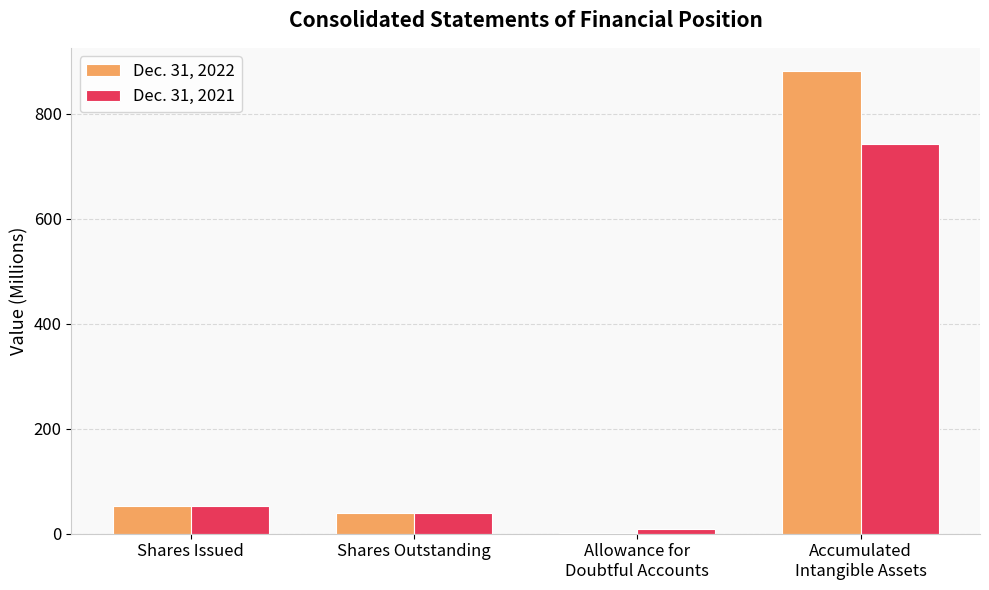

What is the sum of all Dec. 31, 2021 values?

843.4